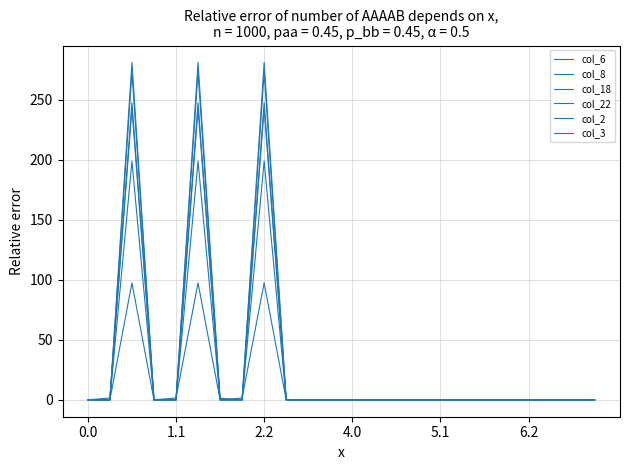

Is this an area chart (filled region under the line)?

No